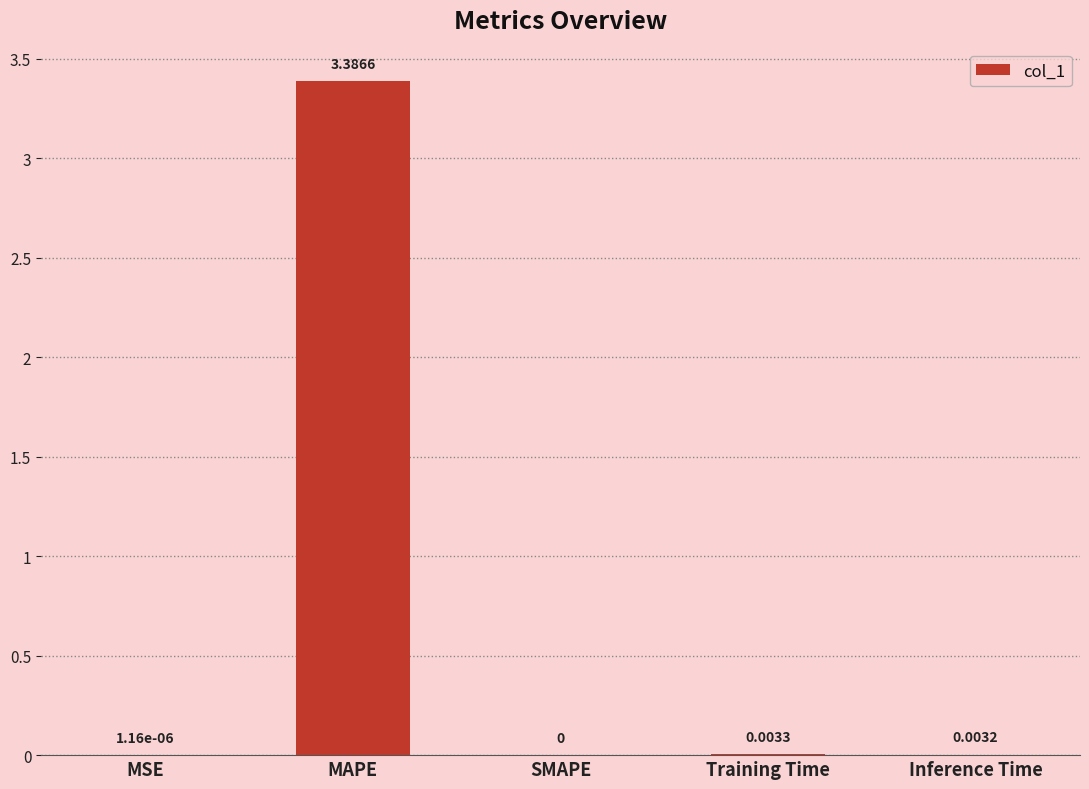

What is the sum of the values at MSE and MAPE?

3.4